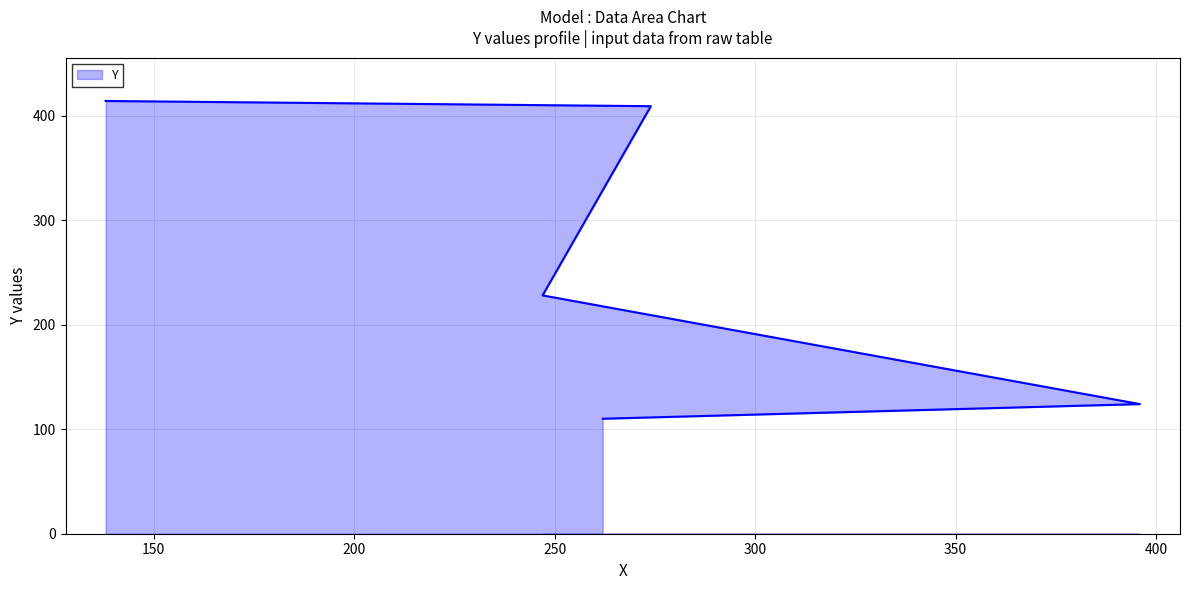

What is the label of the 3rd point from the right?

247